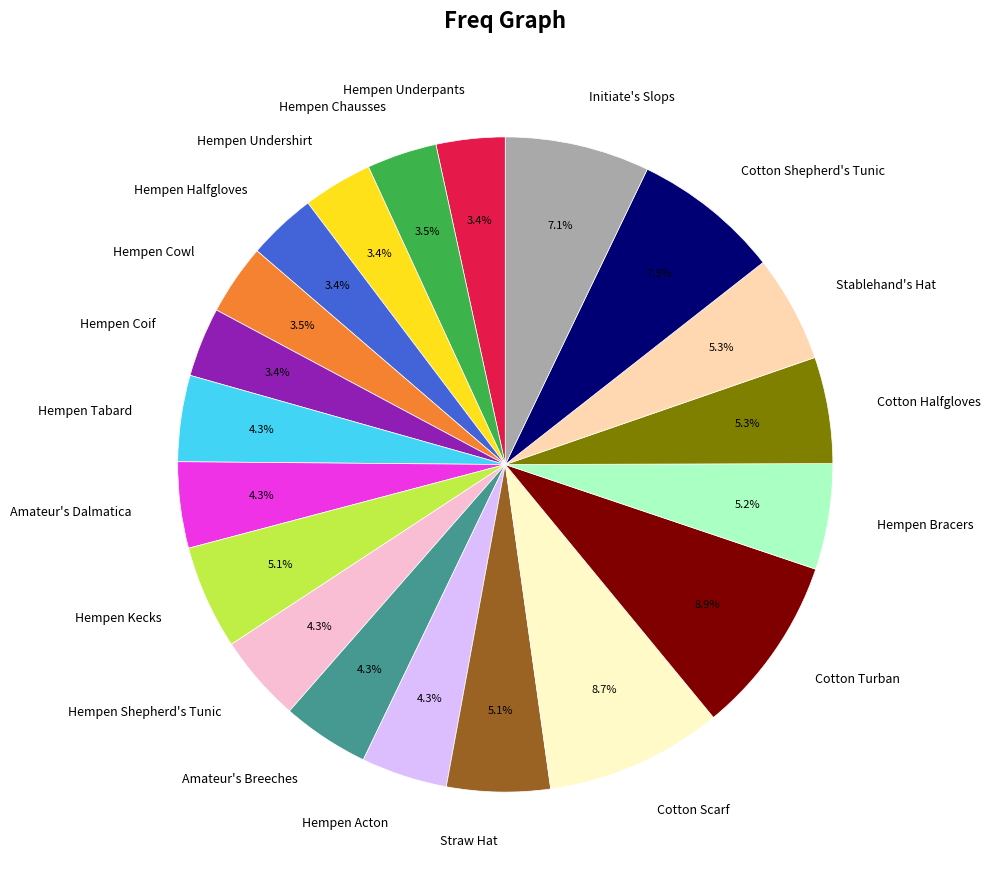

Approximately how many times larger is the value at Stablehand's Hat compared to Hempen Shepherd's Tunic?

1.2